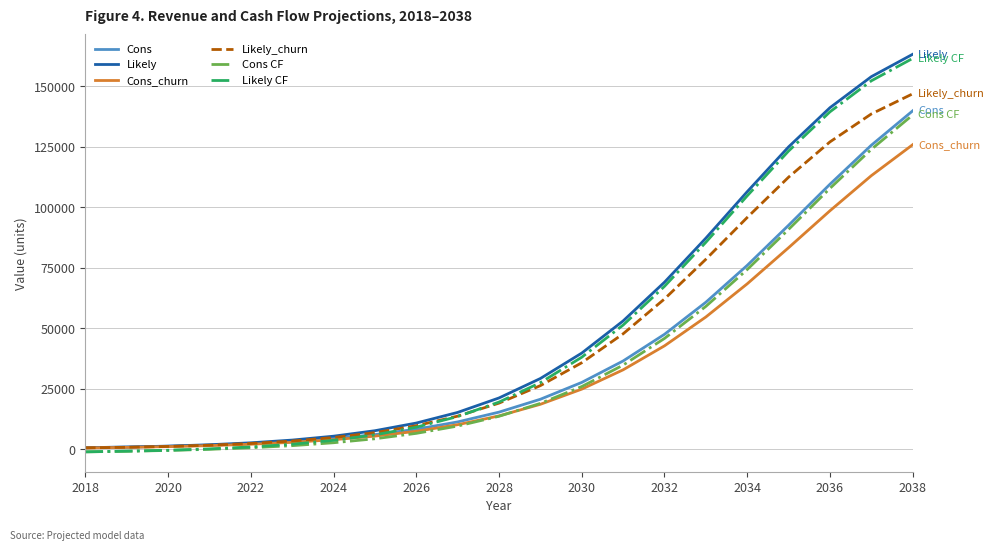

At which category is the sum across all series the highest?

2038